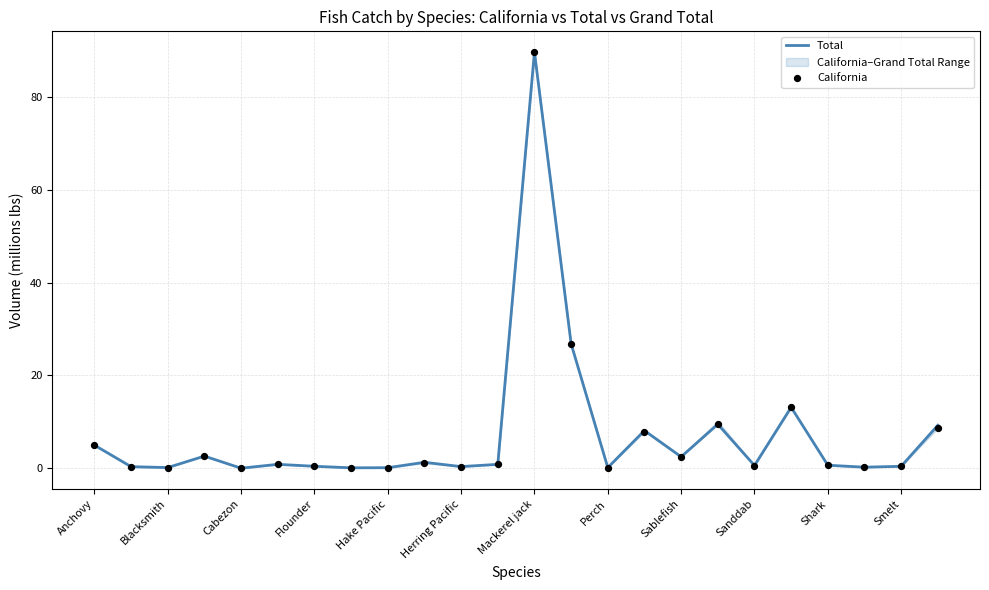

True or false: Total has a value of 5.0 at Anchovy.

True